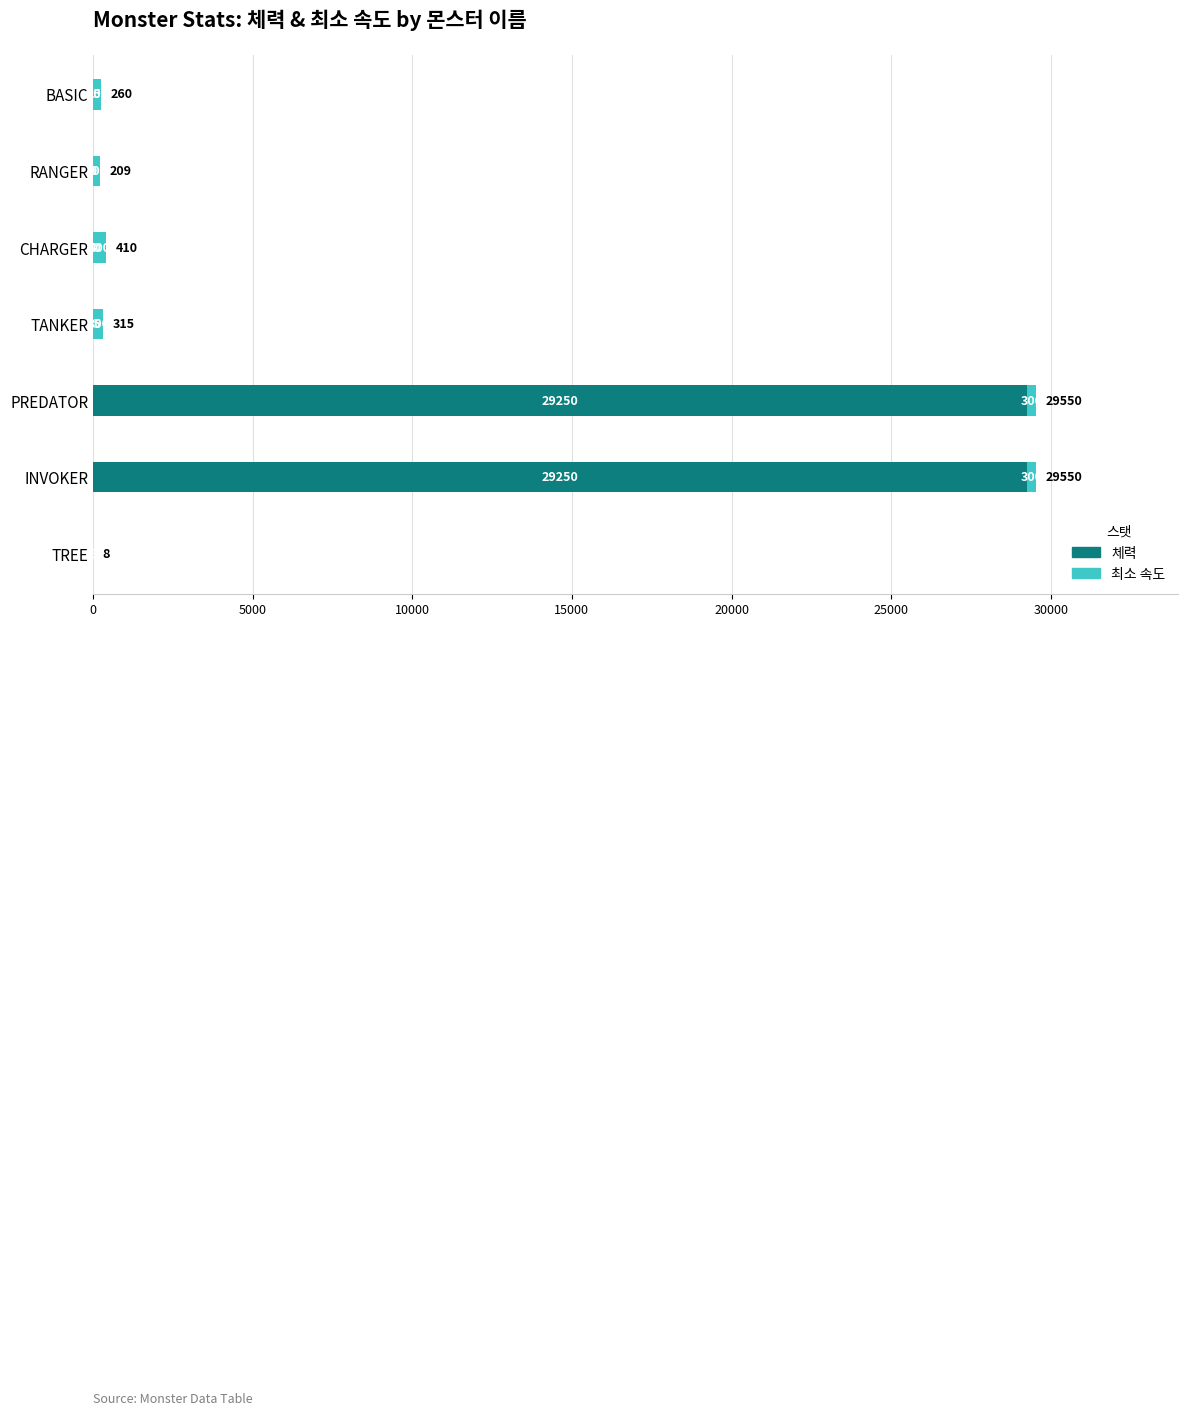

What is the sum of the 체력 values at BASIC and PREDATOR?

29260